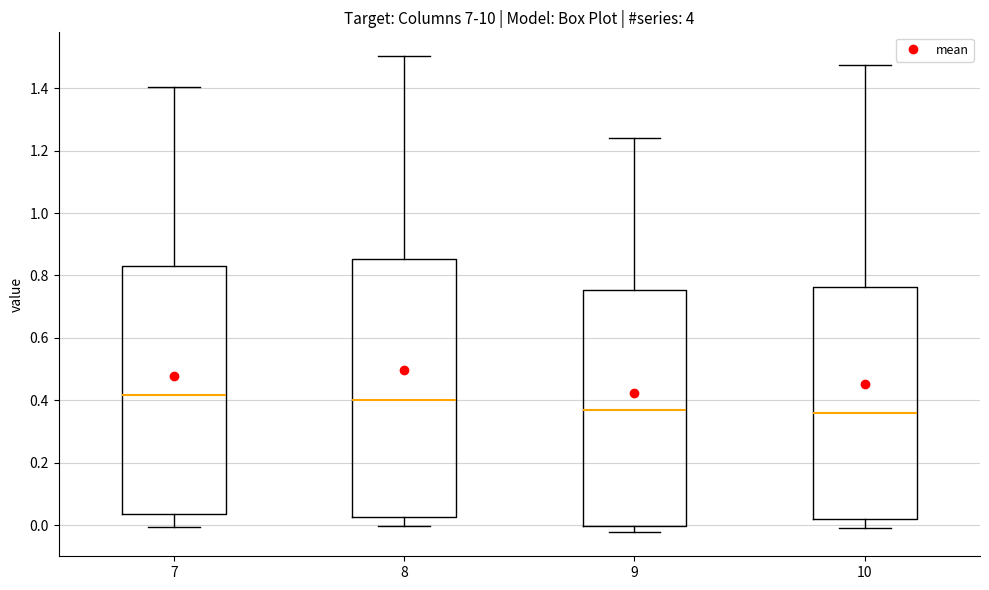

Where does the lower whisker of the box at x = 10 end on the y-axis? The values are not printed on the chart, so give them approximately, as read against the axis.

0.00